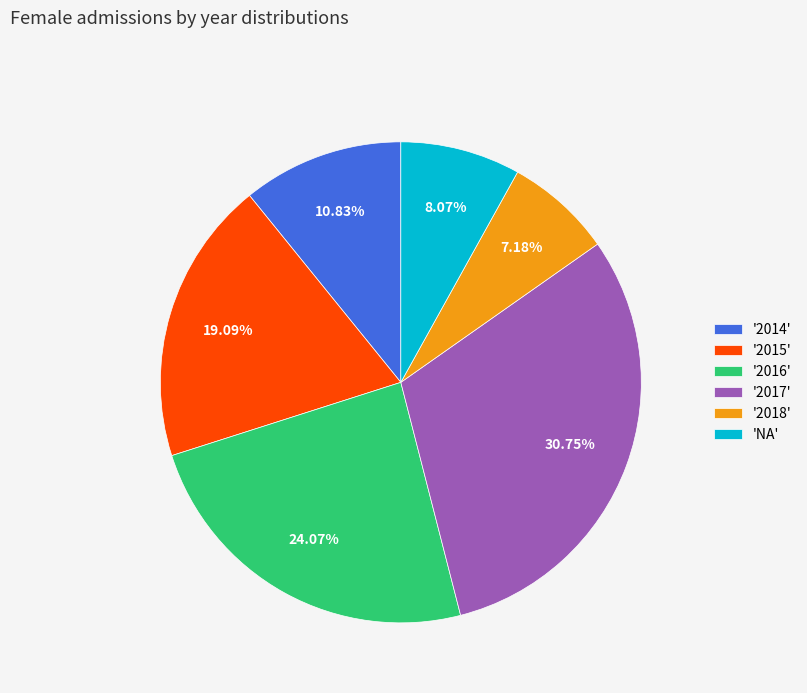

What is the smallest slice in the pie chart?

'2018'